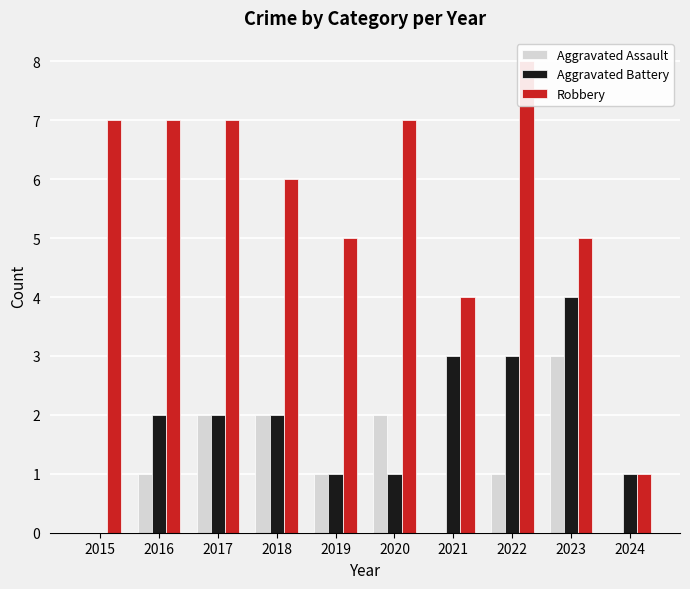

How many data points in Aggravated Assault are less than 1?

3